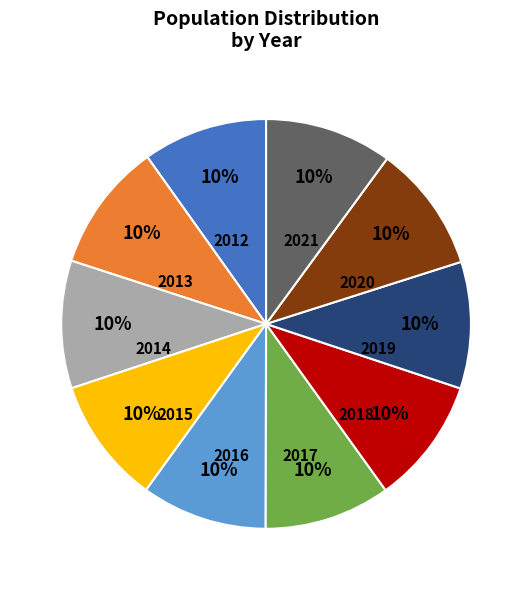

How many slices are in this pie chart?

10